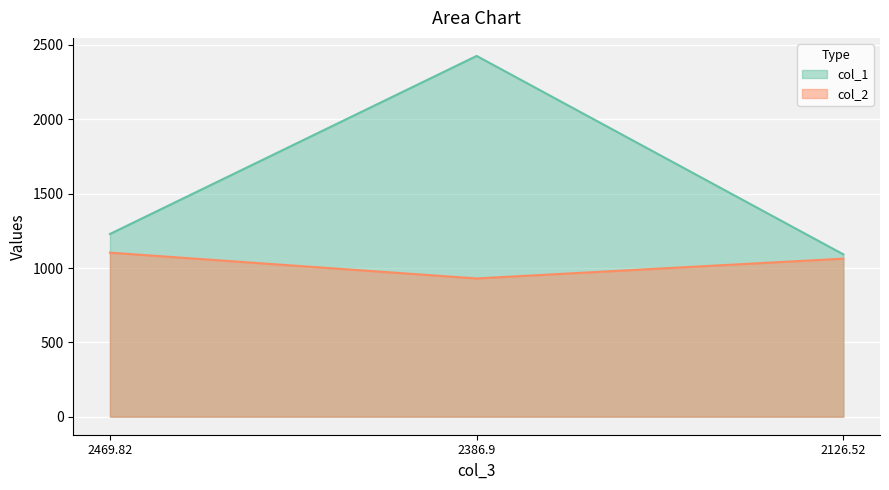

Which series changed the most between 2386.9 and 2126.52?

col_1